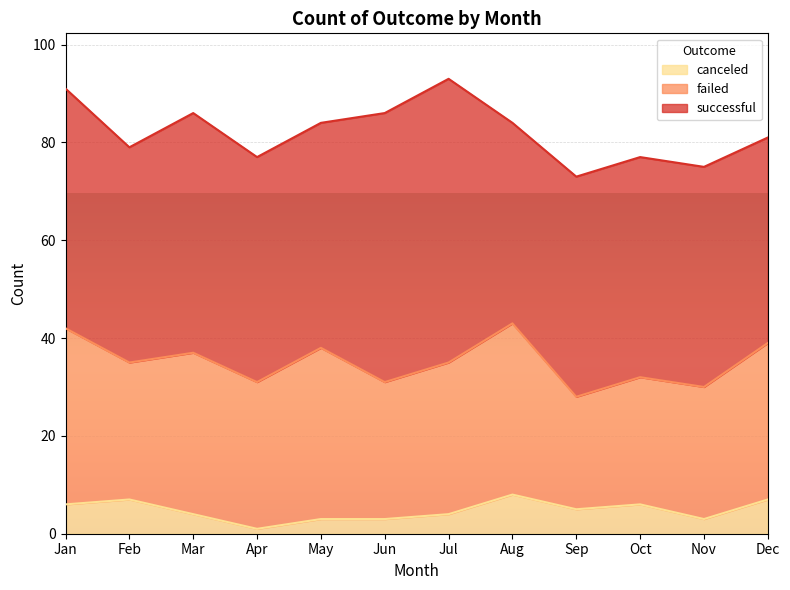

What are all the series names shown in the legend?

canceled, failed, successful